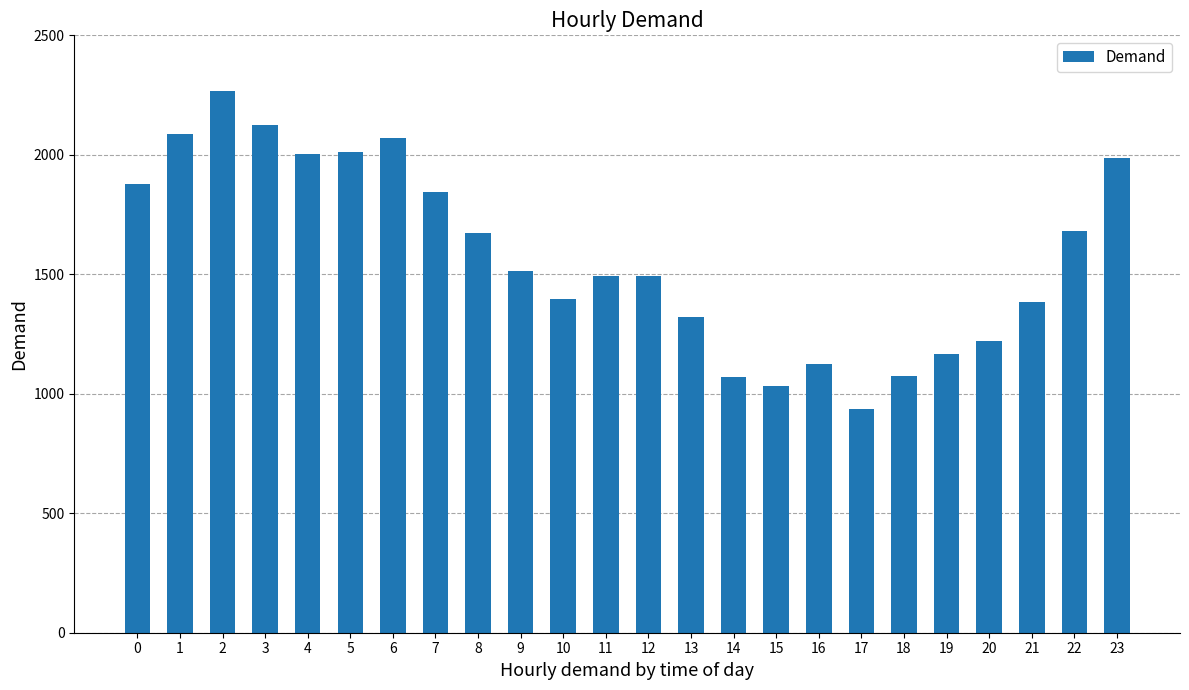

The chart shows a value of 2585 at 23. True or false?

False